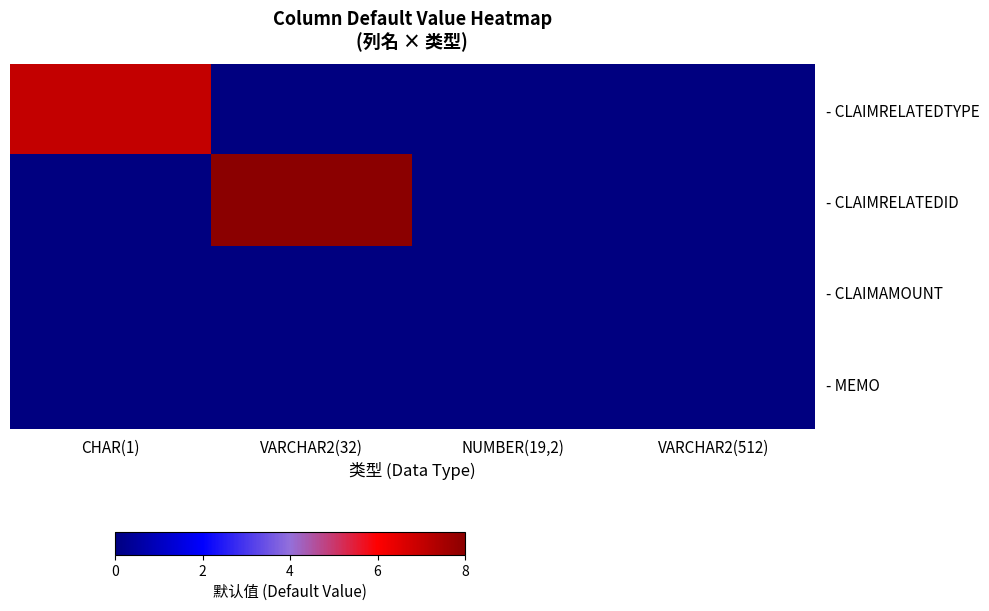

Count the number of categories in the chart.

4